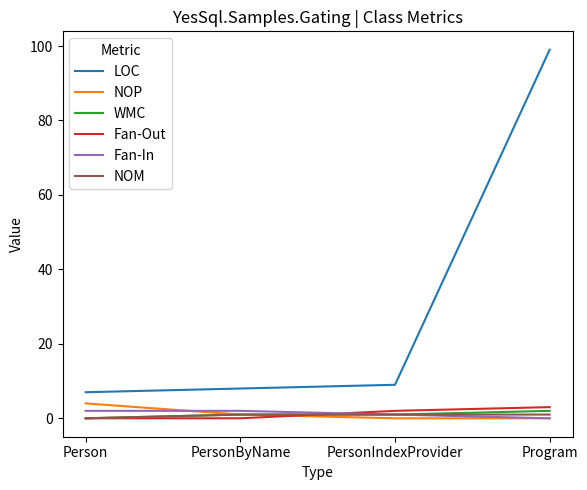

How many intersections are there between Fan-In and Fan-Out?

1